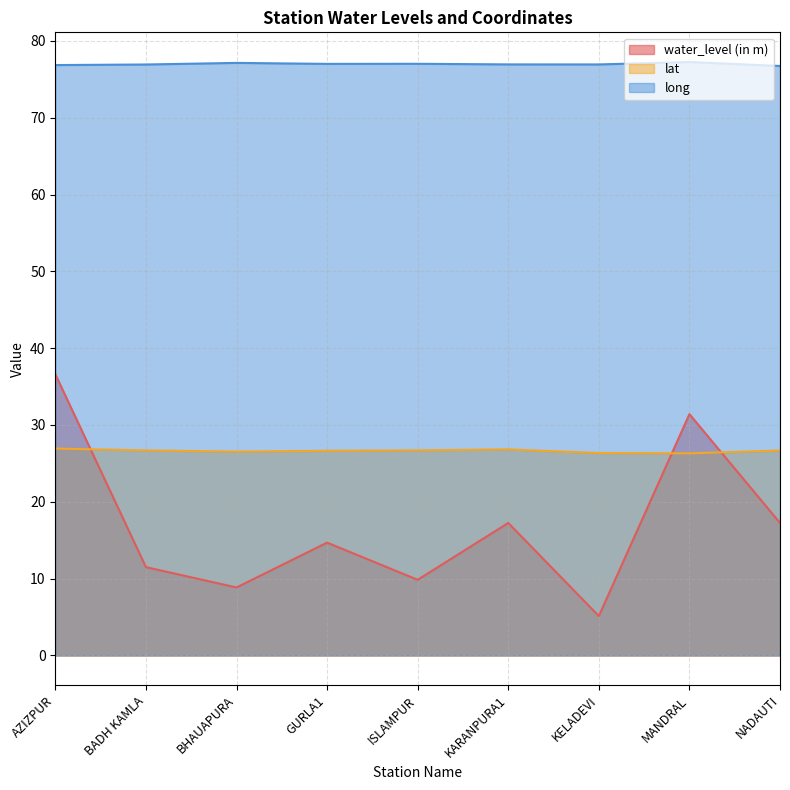

Between GURLA1 and MANDRAL, which series saw the biggest shift?

water_level (in m)